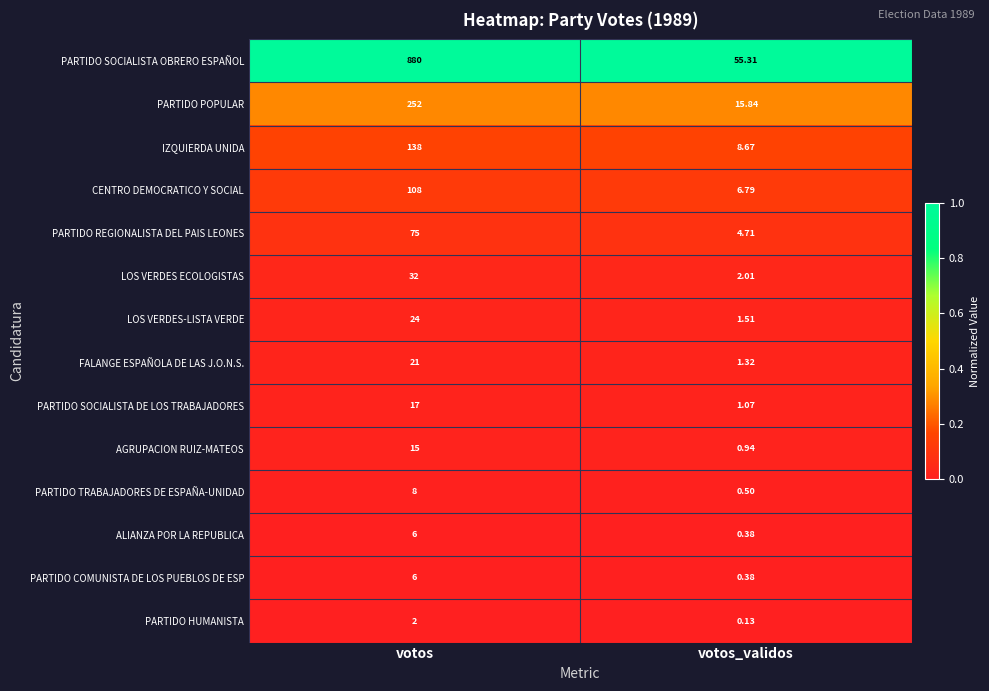

Which series changed the most between votos and votos_validos?

PARTIDO SOCIALISTA OBRERO ESPAÑOL